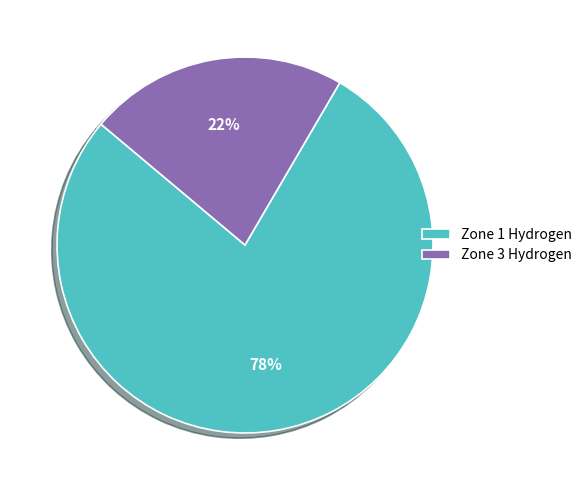

Which has a higher value, Zone 1 Hydrogen or Zone 3 Hydrogen?

Zone 1 Hydrogen